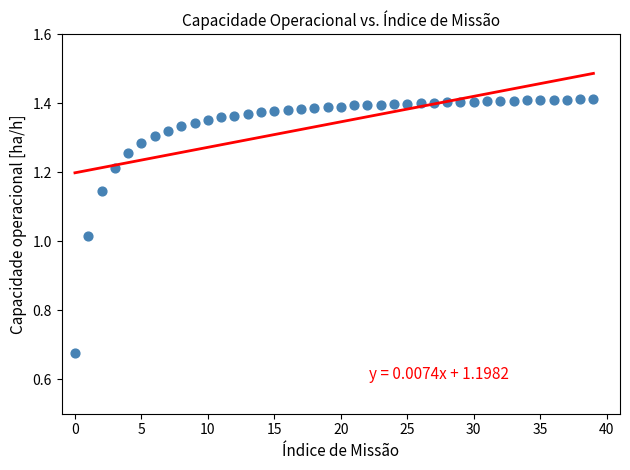

How many data points are displayed?

40